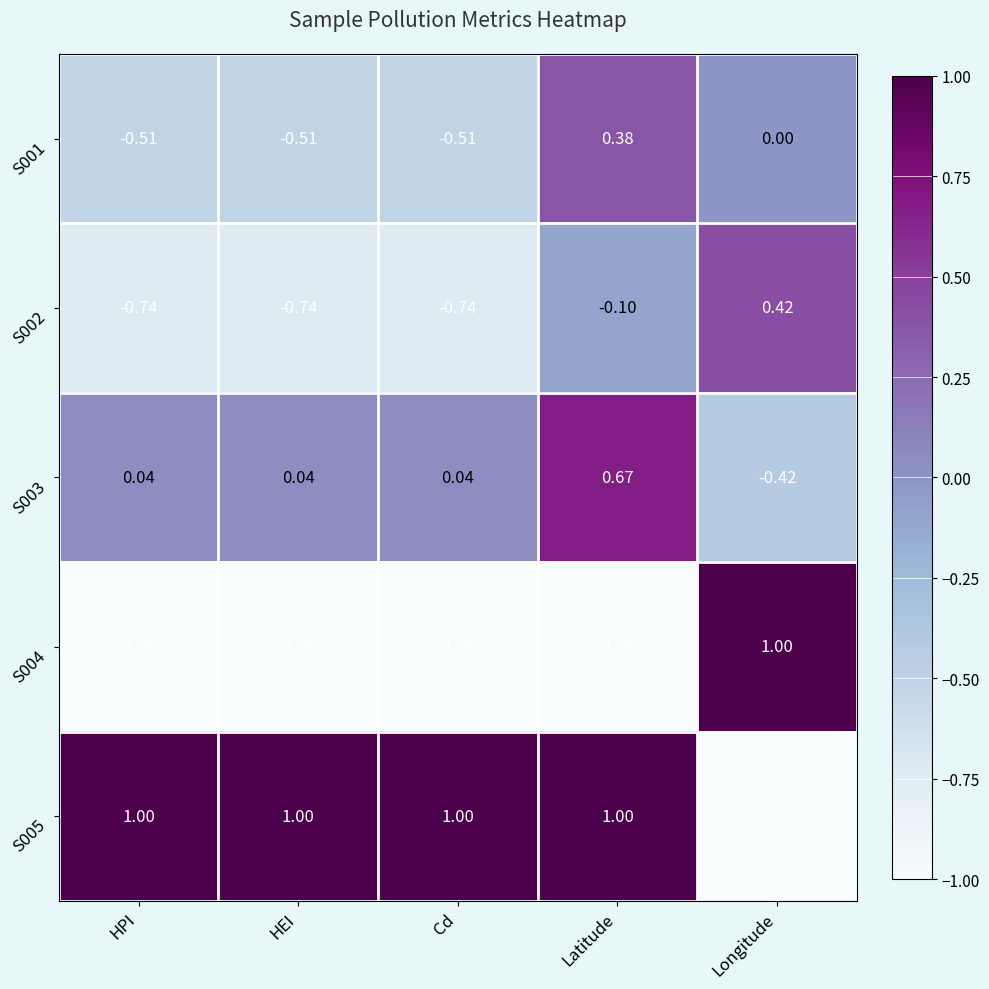

Where is S004 nearest to the value 0?

HPI